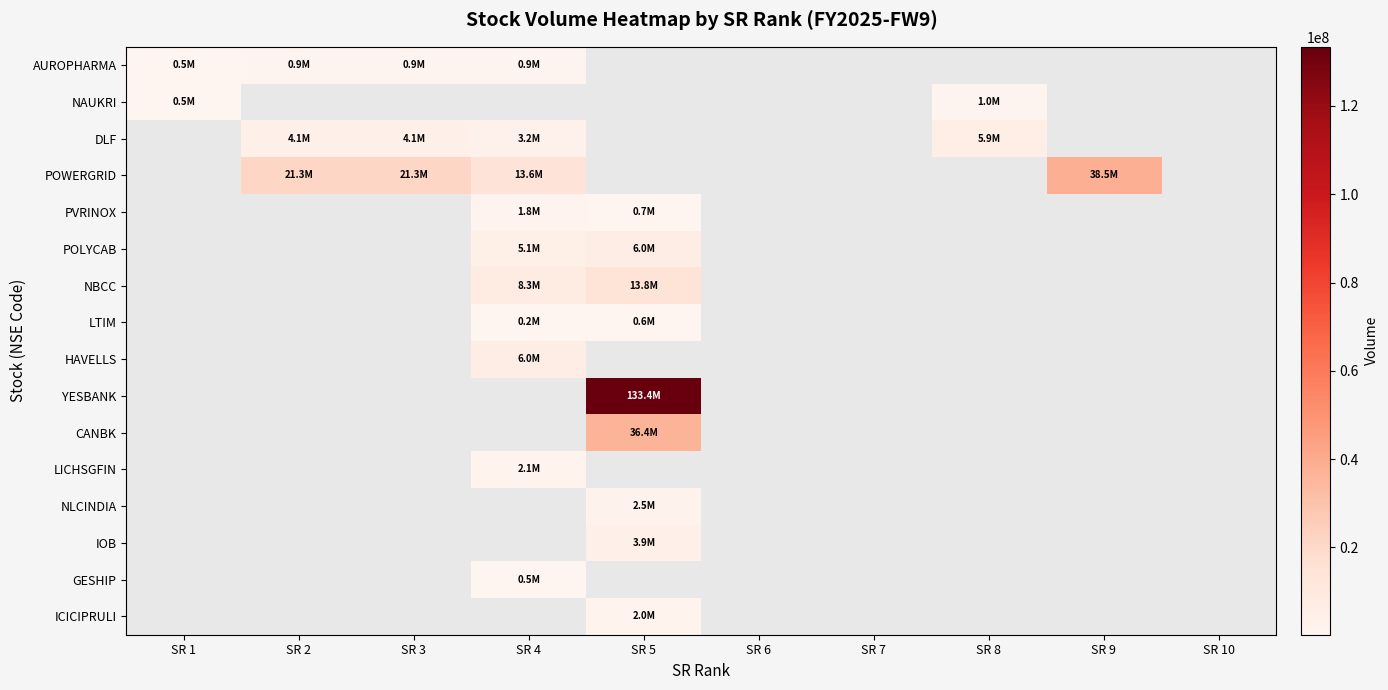

At how many categories does at least one series exceed 32835495?

2